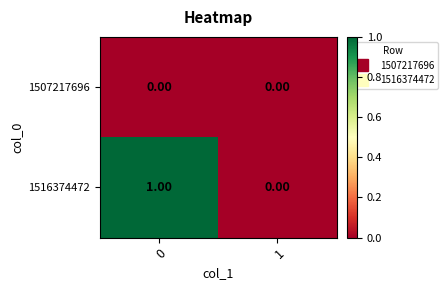

What is the total value across all series at 0?

1